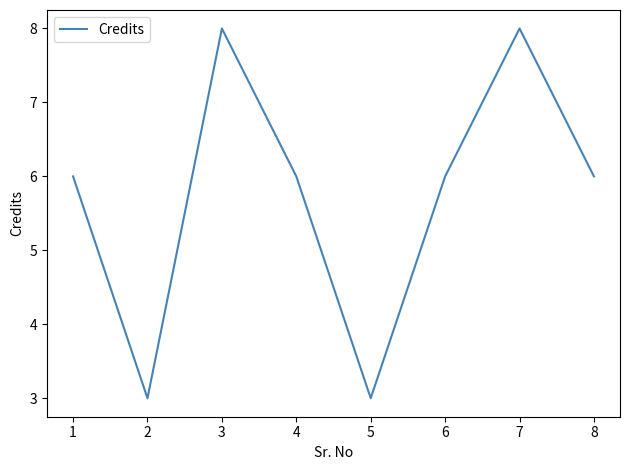

What is the difference between the maximum and minimum values?

5